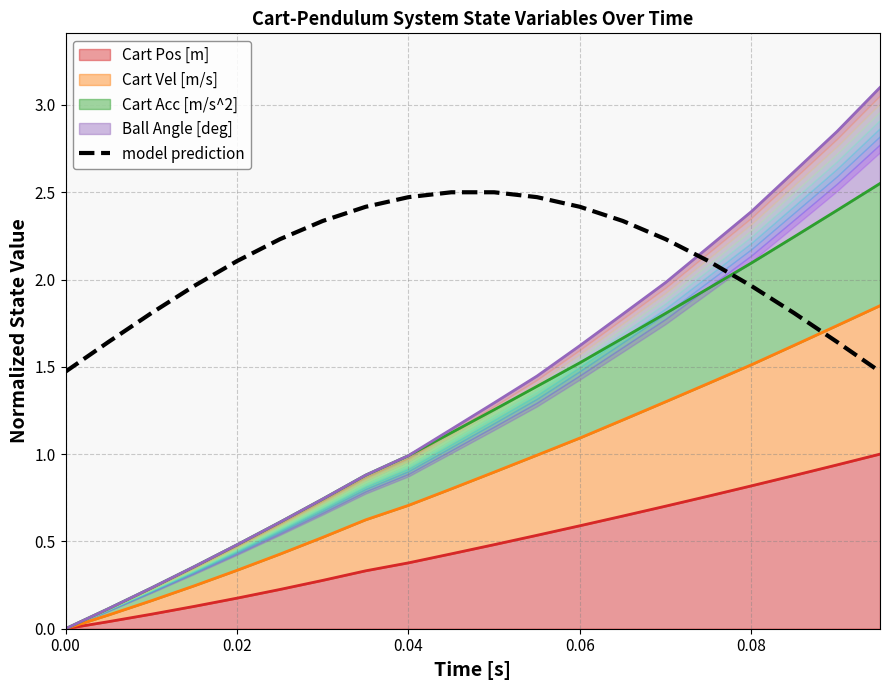

True or false: the data shows 0.4 at 0.08.

False